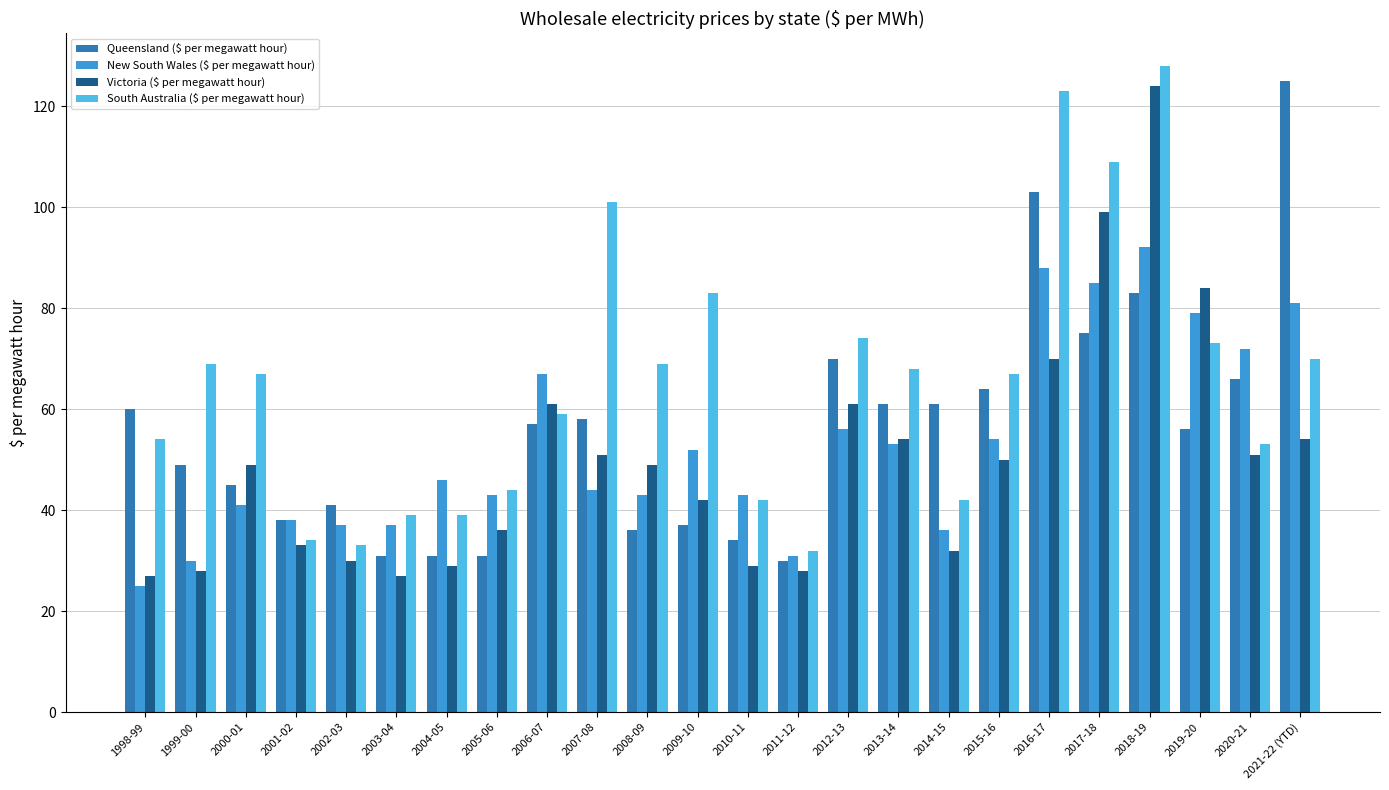

What is the approximate value of Queensland ($ per megawatt hour) at 2016-17, to the nearest 5?

105